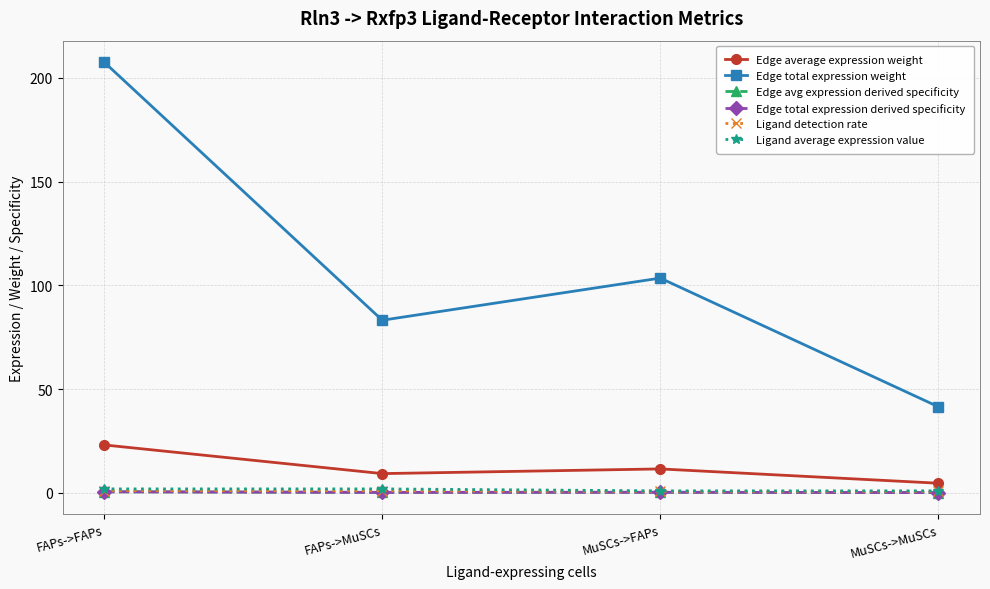

Rank the series by their maximum value, from lowest to highest.

Edge total expression derived specificity, Edge avg expression derived specificity, Ligand detection rate, Ligand average expression value, Edge average expression weight, Edge total expression weight